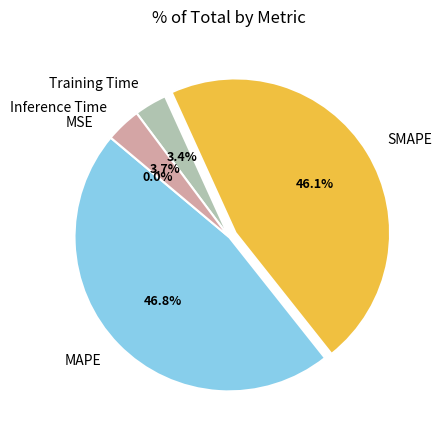

Is there any slice that represents more than half of the pie?

No